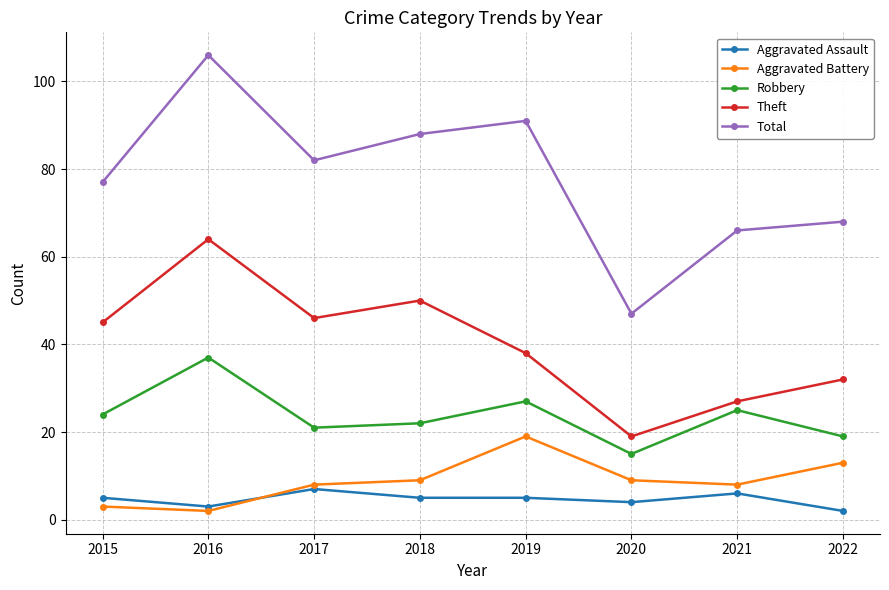

True or false: Aggravated Battery and Robbery intersect in this chart.

False